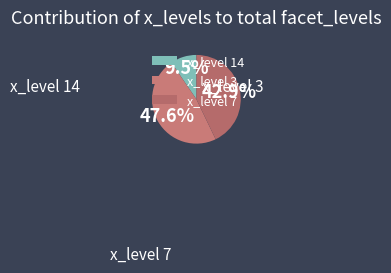

Which slice is the smallest?

14